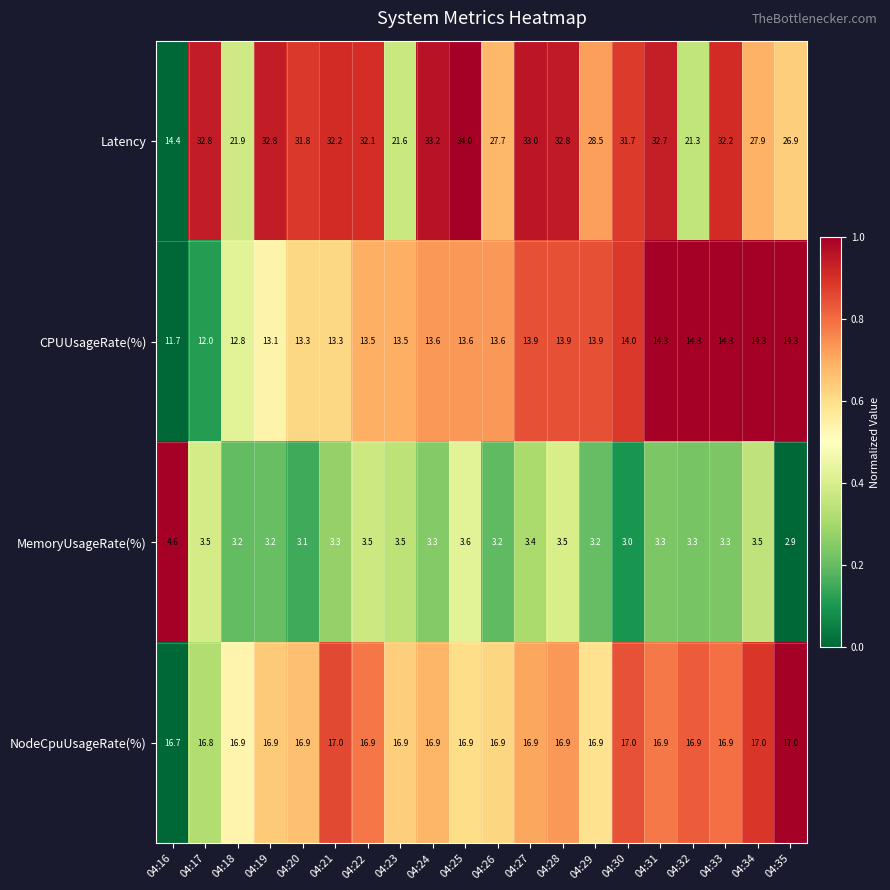

Is it true that Latency equals 43.1 at 04:29?

False